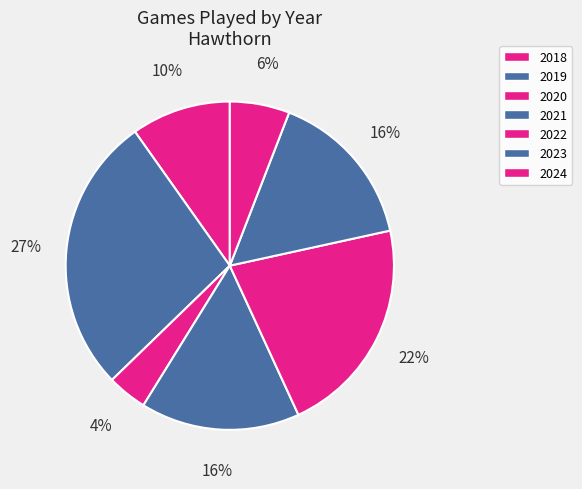

Count the number of slices in the pie.

7